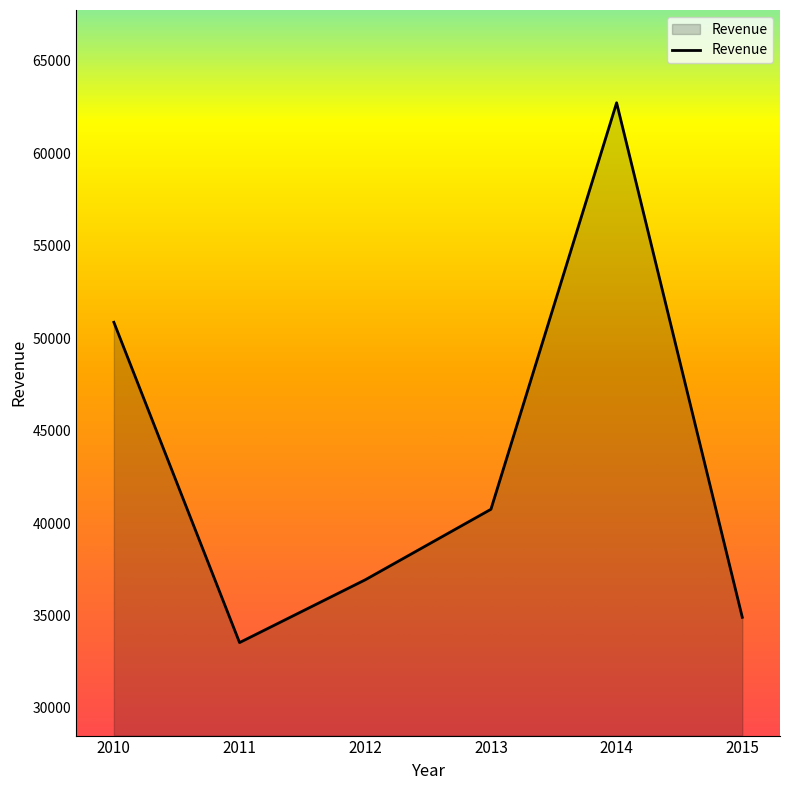

Is it true that the value at 2010 is 50856?

True